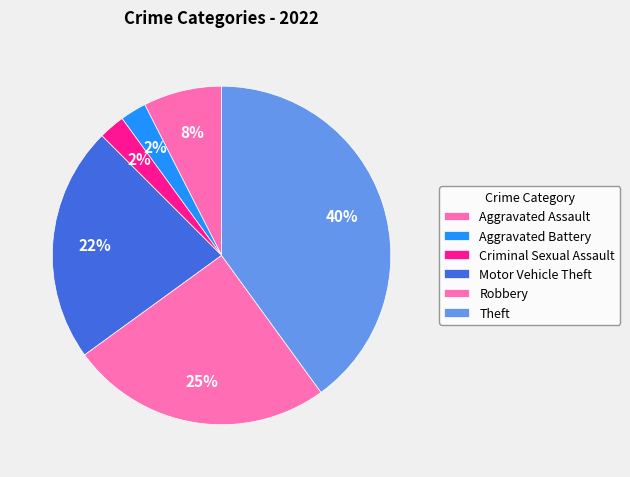

Is it true that Motor Vehicle Theft is 12% of the pie?

False